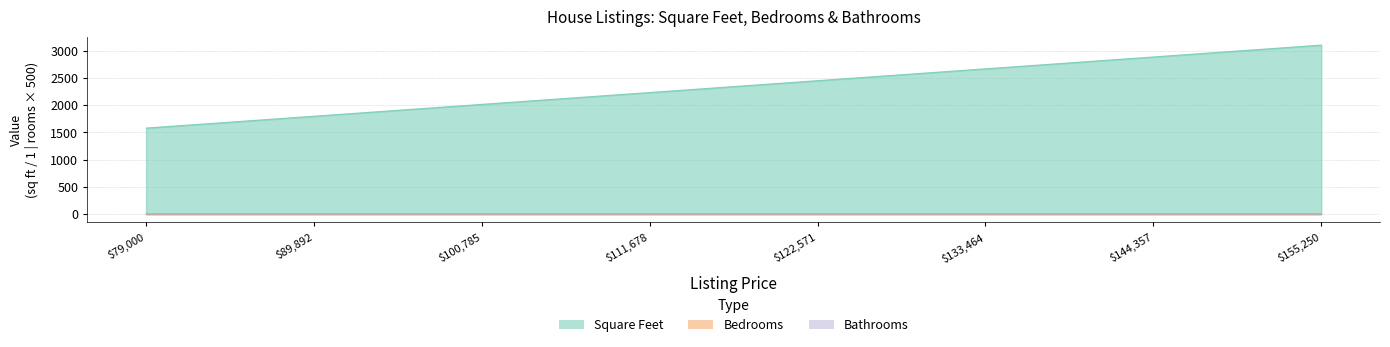

What are all the series names shown in the legend?

Square Feet, Bedrooms, Bathrooms